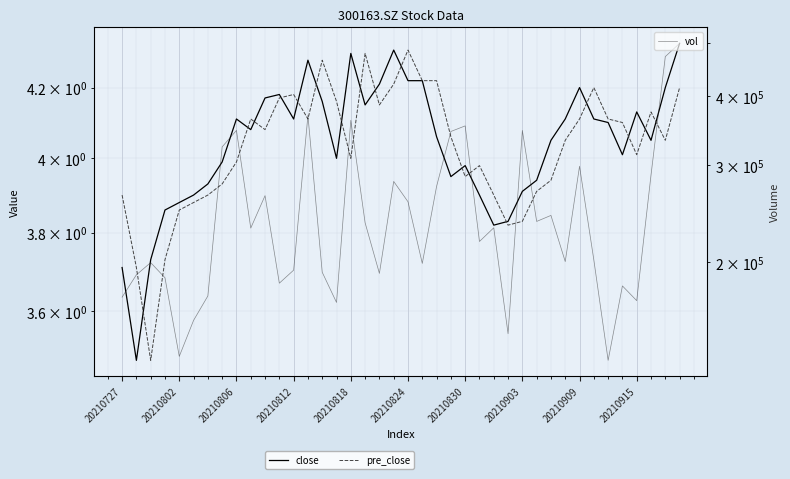

True or false: vol and pre_close intersect in this chart.

False